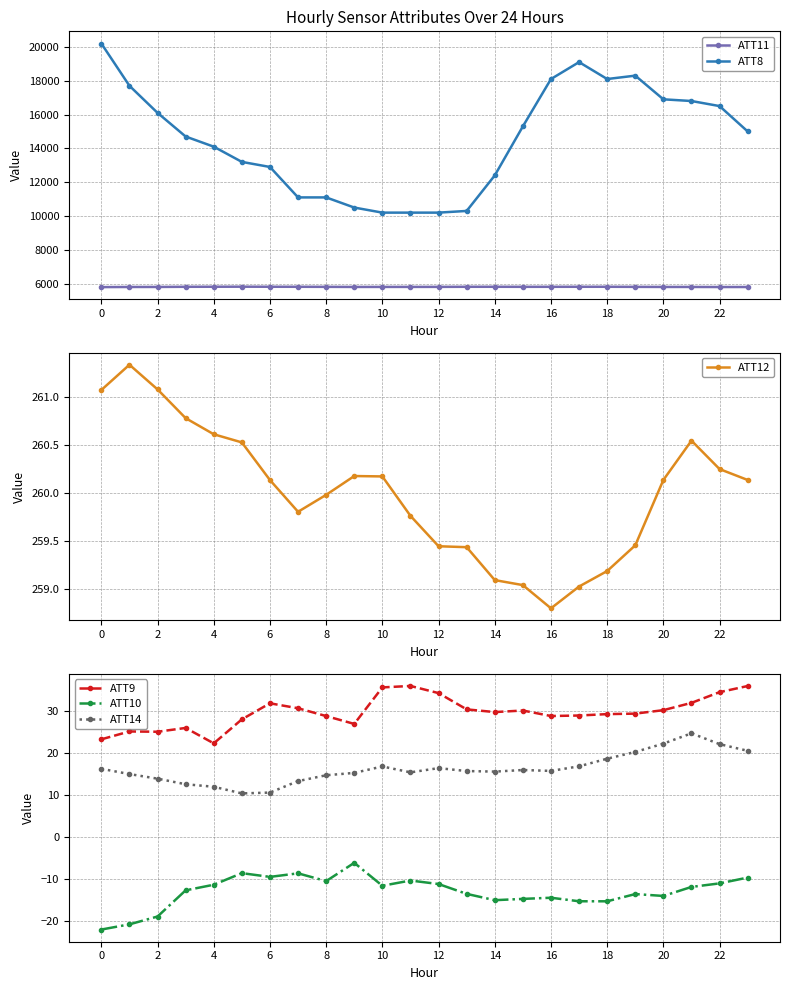

The value of ATT10 at 13 is -22.8. True or false?

False